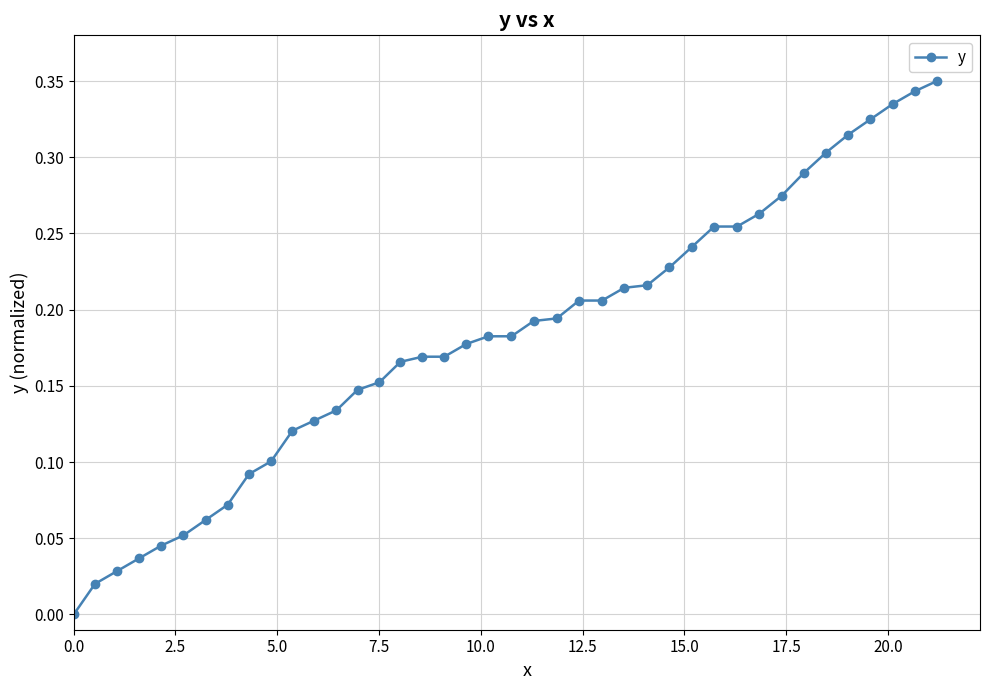

What is the sum of all values?

7.2